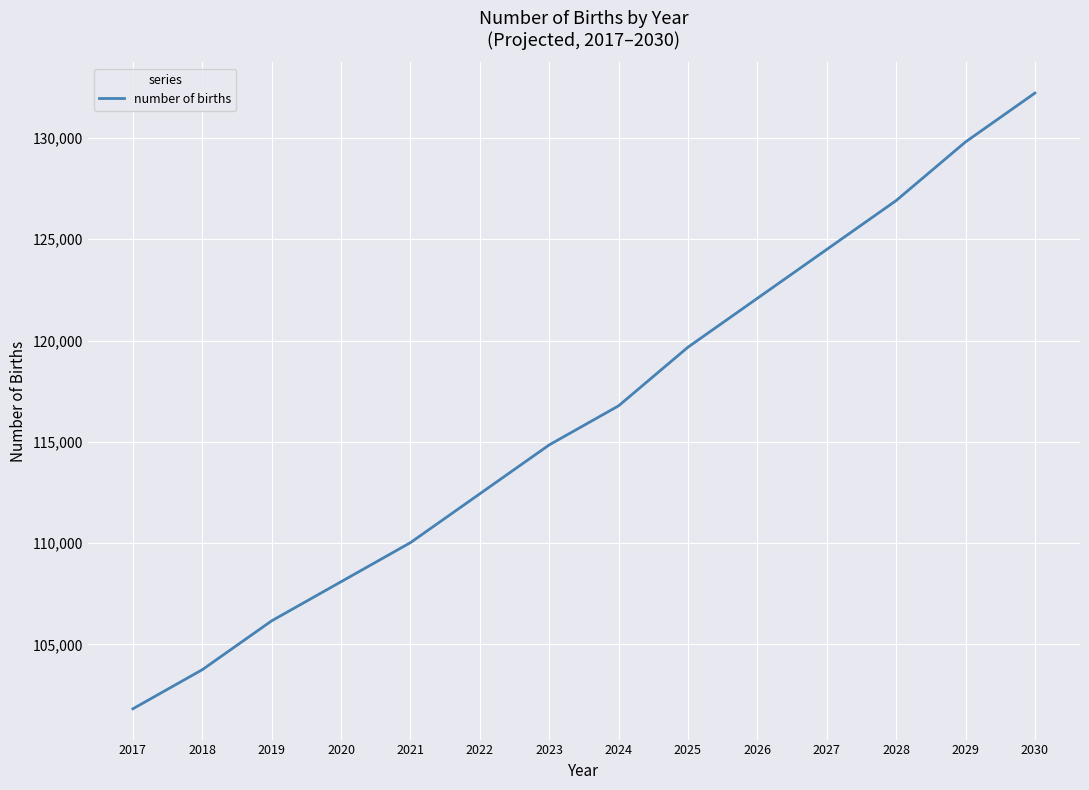

Reading left to right, what are all the values shown in this chart?

2017=101816.6	2018=103746.7	2019=106159.5	2020=108089.6	2021=110019.8	2022=112432.5	2023=114845.2	2024=116775.4	2025=119670.7	2026=122083.4	2027=124496.1	2028=126908.8	2029=129804.1	2030=132216.8